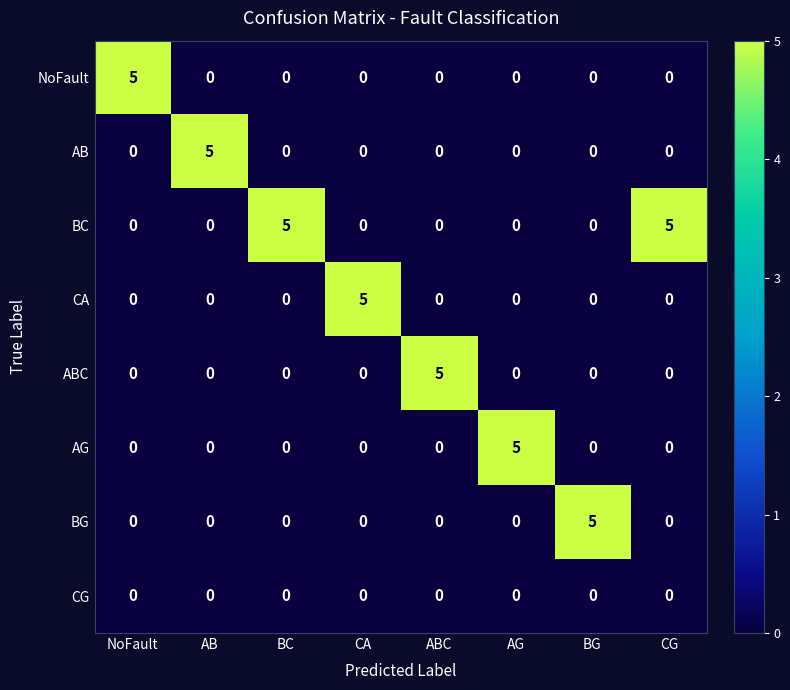

How many data points does each series have?

8